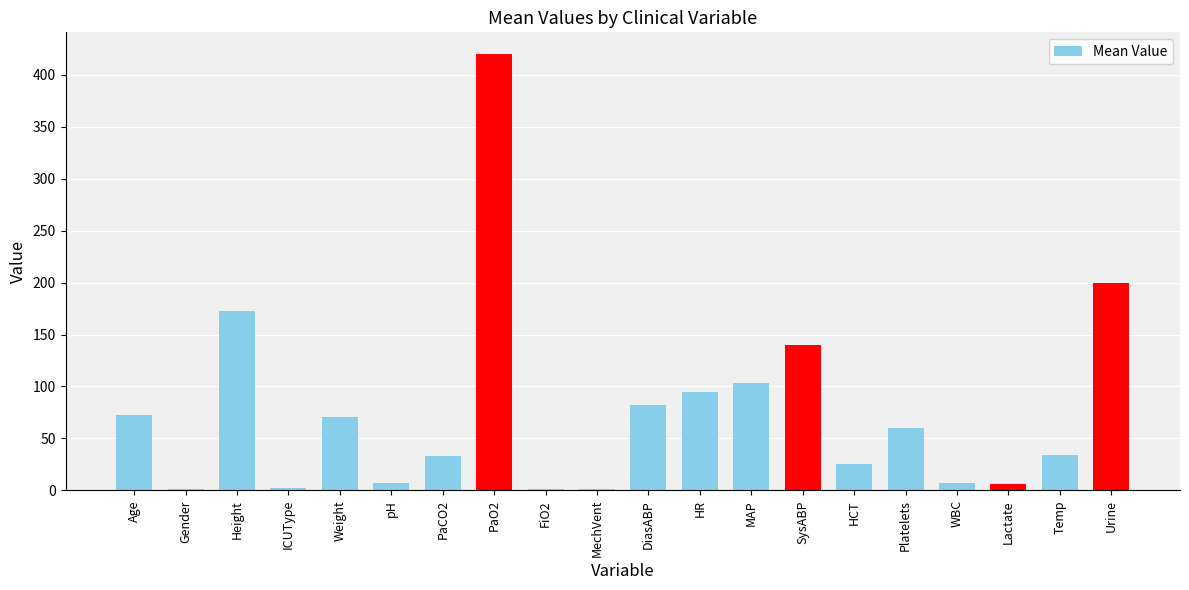

How many categories are shown in the chart?

20